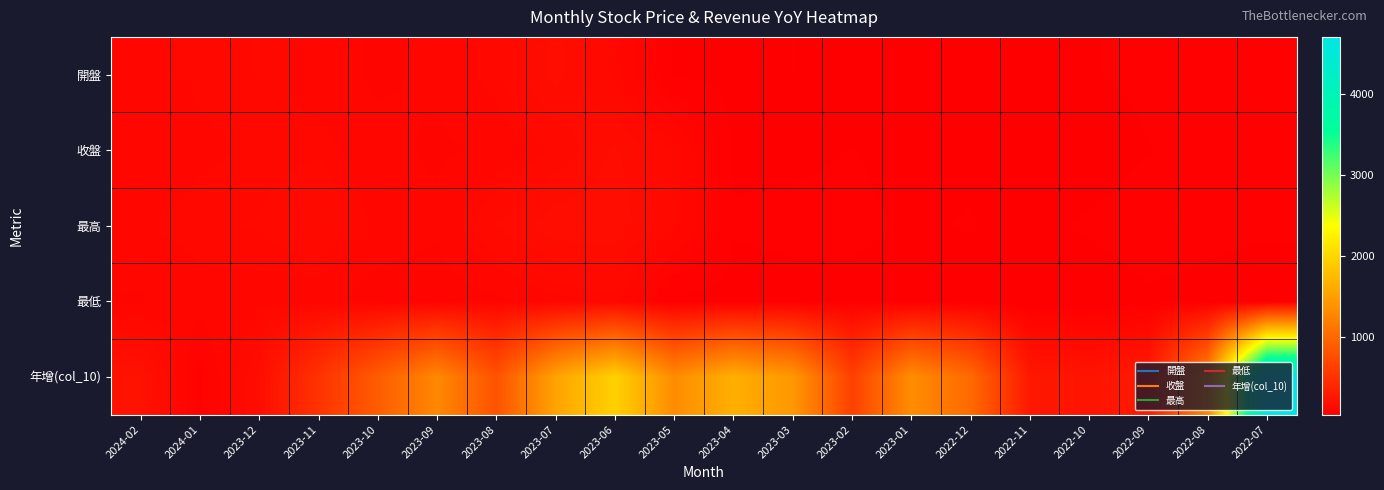

At how many categories does at least one series exceed 3674?

1